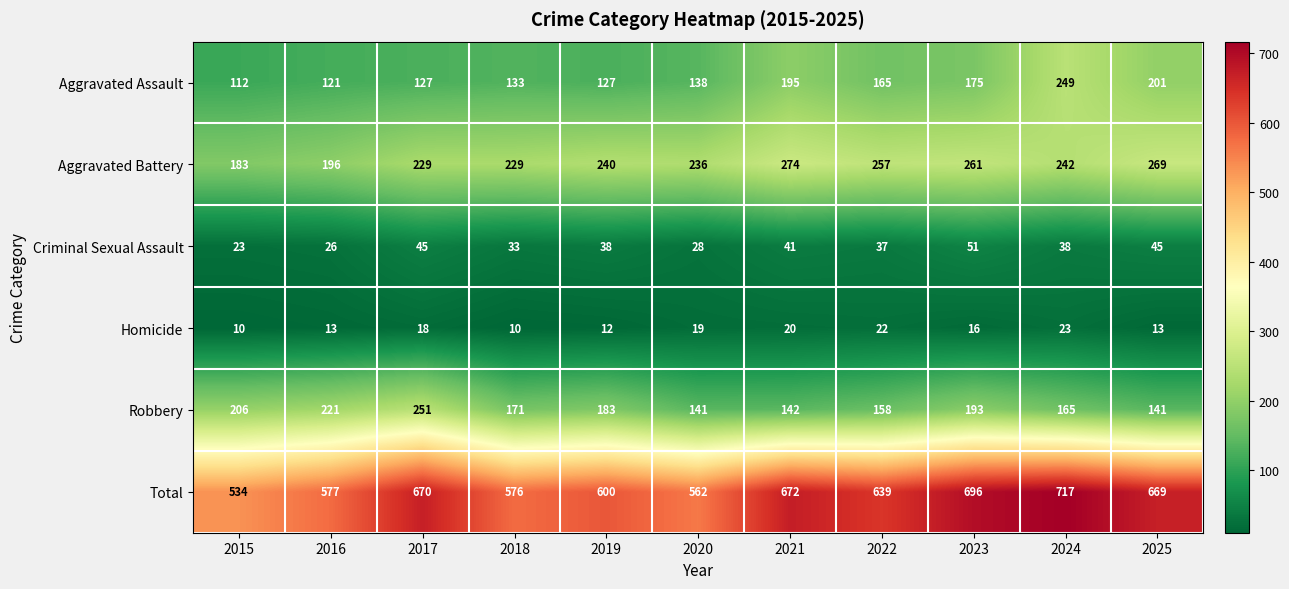

Which series has the largest total across all categories?

Total